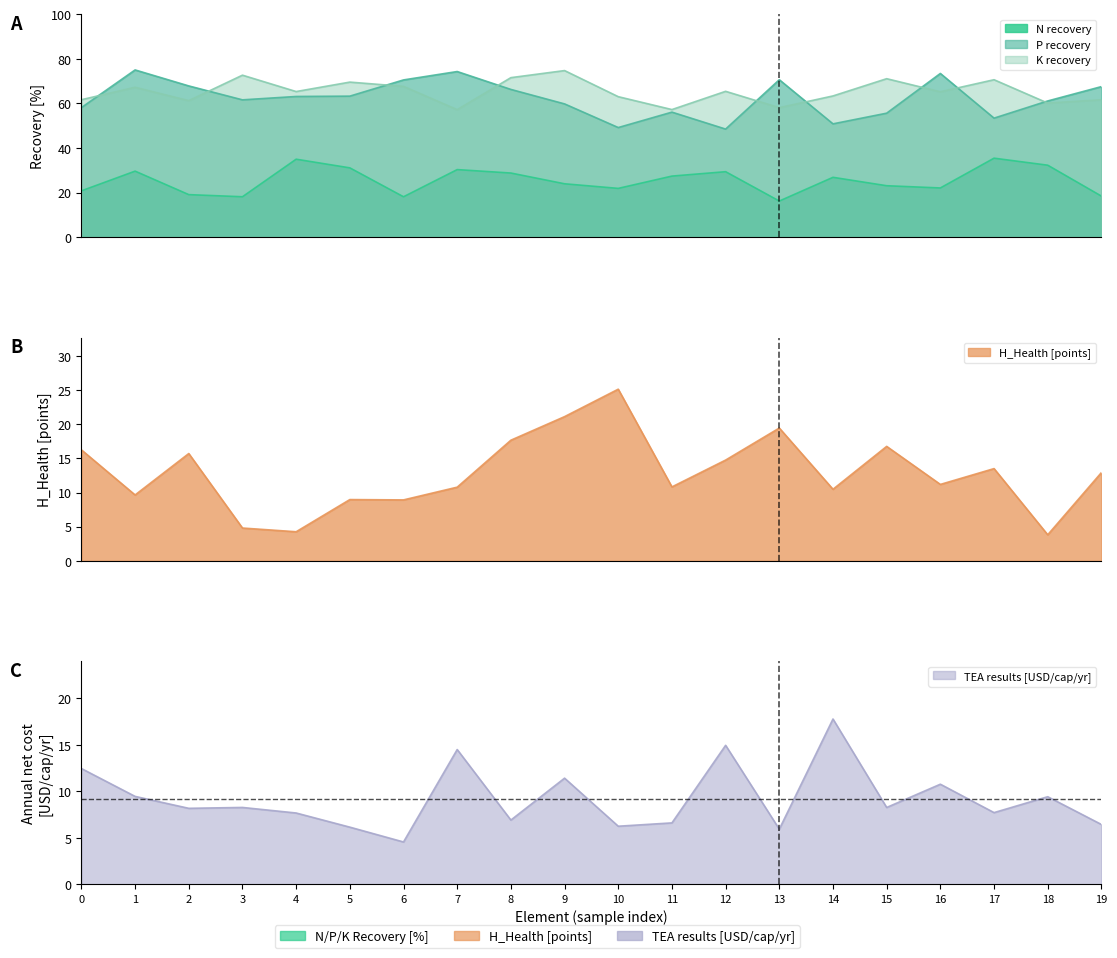

True or false: N recovery has more than 2 interior local peaks.

True